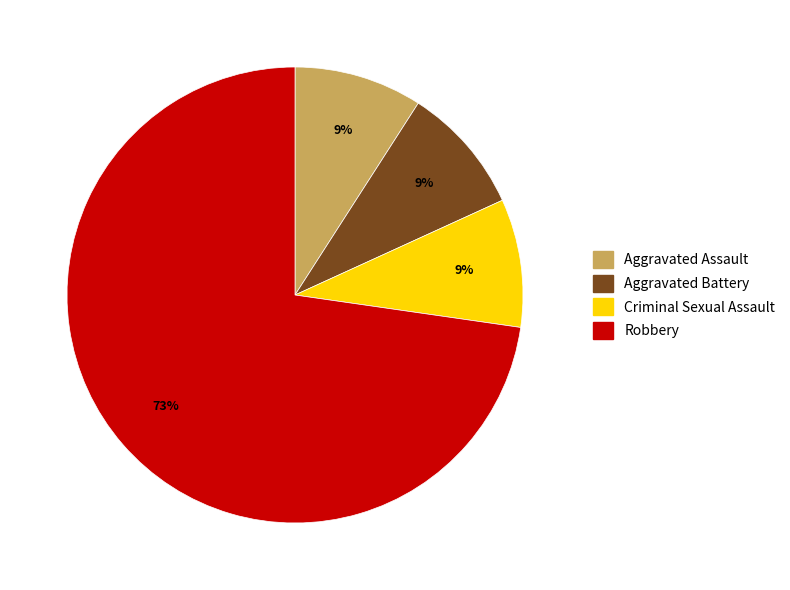

To the nearest percent, what percentage of the pie is Aggravated Assault?

9%